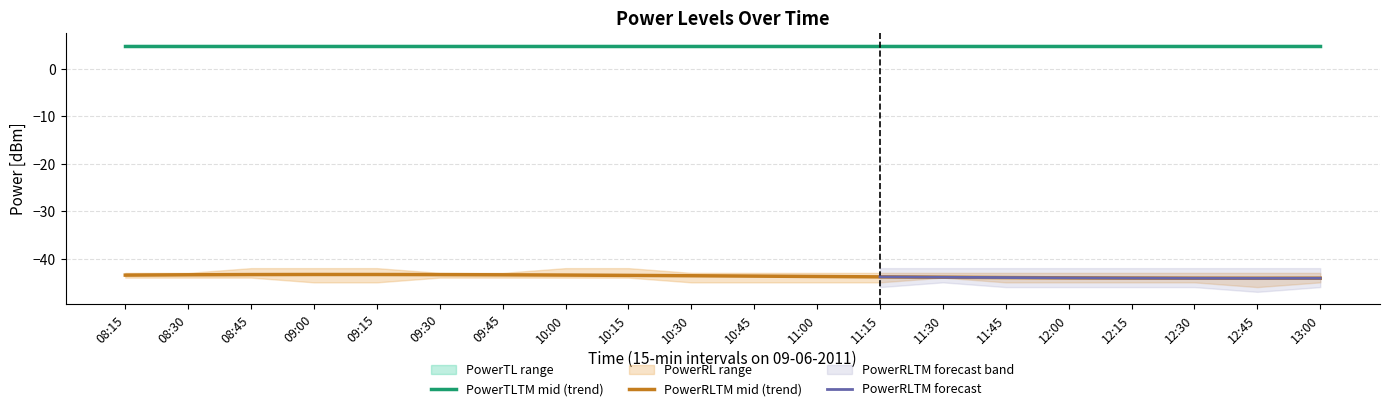

How many lines are shown in the chart?

4